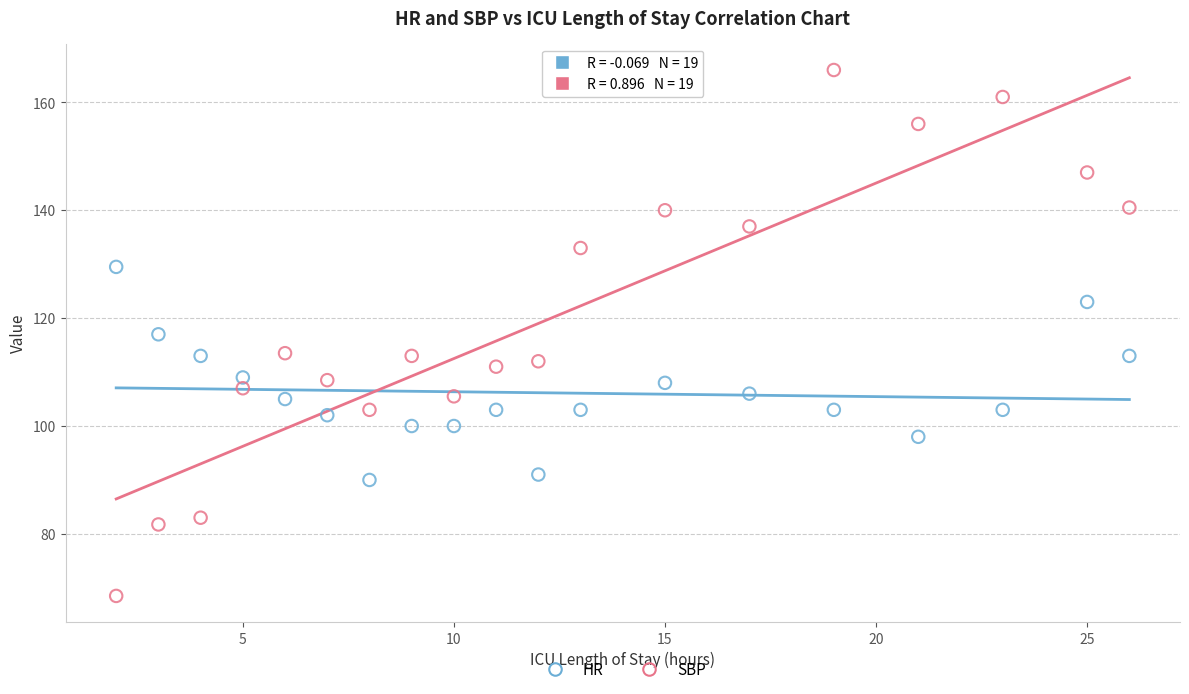

Which series contains the lowest Y value?

SBP